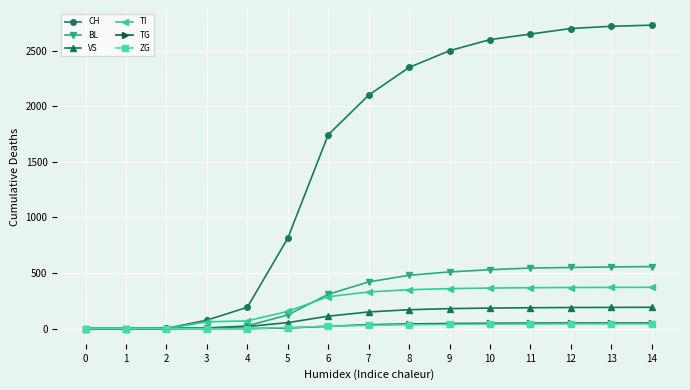

What is the sum of all ZG values?

341